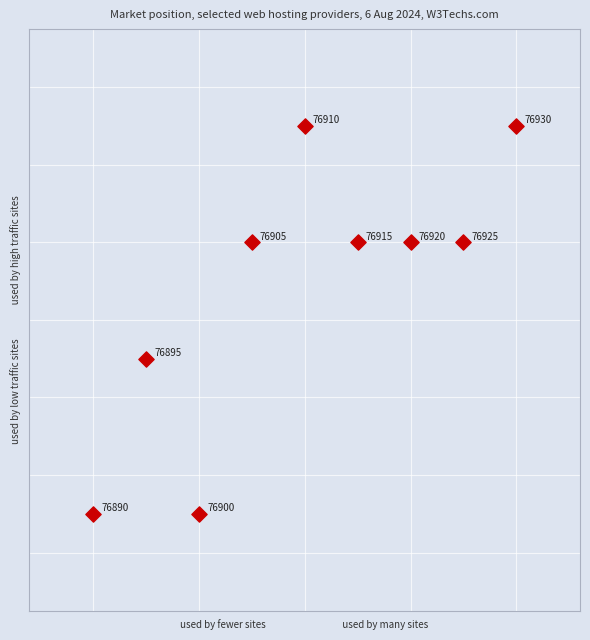

What is the average X value?

76910.0